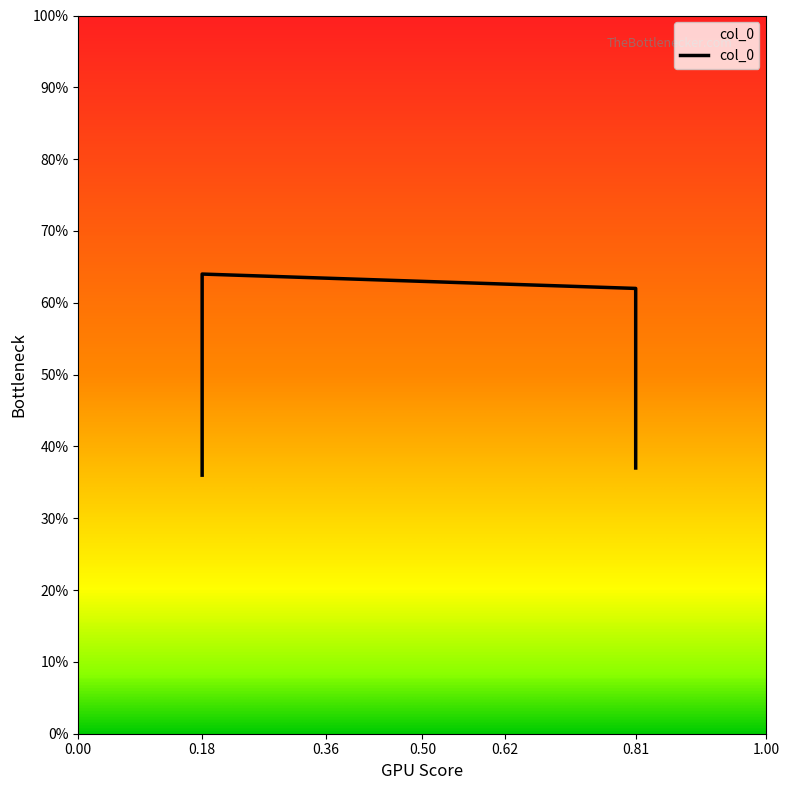

How many lines are shown in the chart?

1